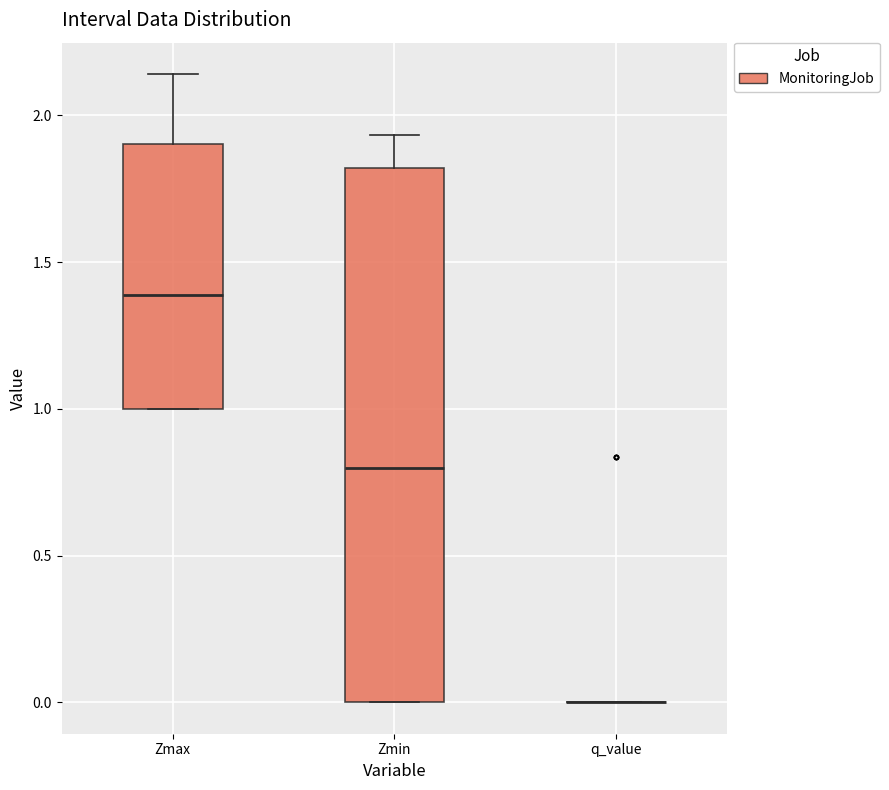

Reading left to right, read every box against the y-axis: the position of its median line, the range the box covers, and the ends of its whiskers. The values are not printed on the chart, so give them approximately, as read against the axis.

Zmax: median 1.40, box 1.00 to 1.90, whiskers 1.00 to 2.15
Zmin: median 0.80, box 0.00 to 1.80, whiskers 0.00 to 1.95
q_value: box collapsed to a line at 0.00, whiskers 0.00 to 0.00